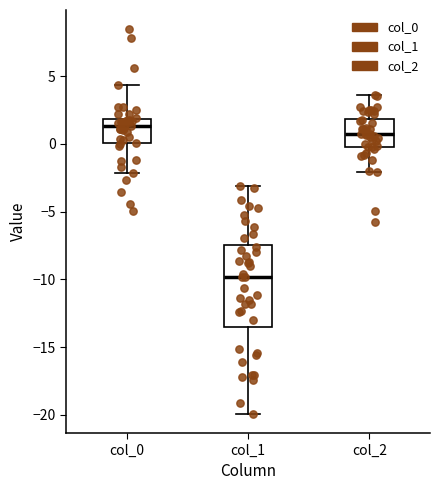

Reading left to right, read every box against the y-axis: the position of its median line, the range the box covers, and the ends of its whiskers. The values are not printed on the chart, so give them approximately, as read against the axis.

col_0: median 1.5, box 0.0 to 2.0, whiskers -2.0 to 4.5
col_1: median -10.0, box -13.5 to -7.5, whiskers -20.0 to -3.0
col_2: median 0.5, box 0.0 to 2.0, whiskers -2.0 to 3.5